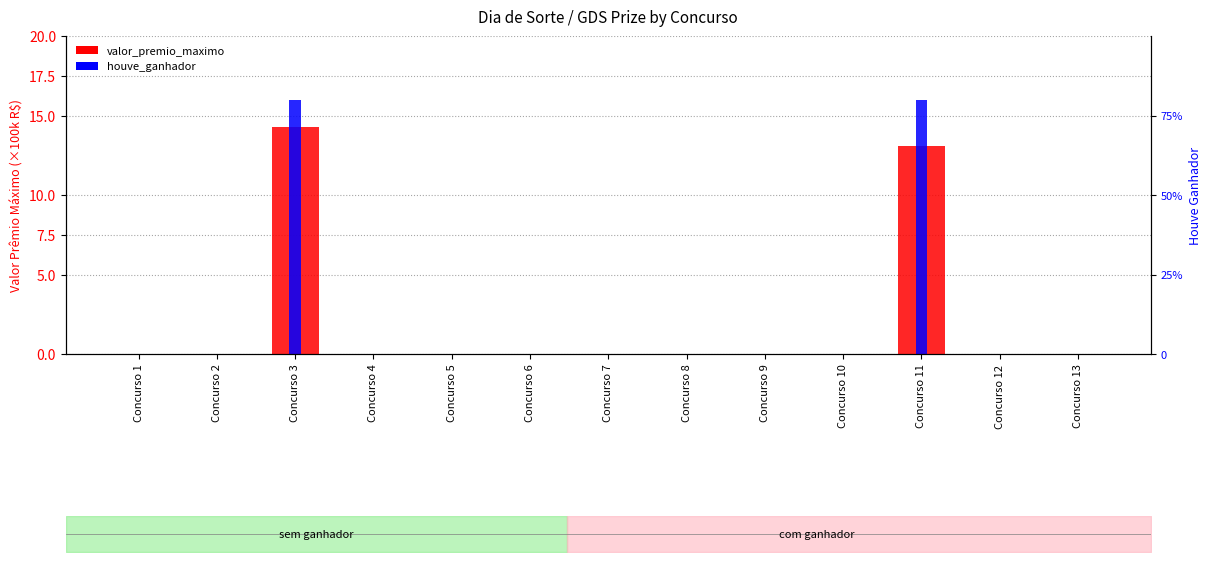

How many groups of bars are there?

13